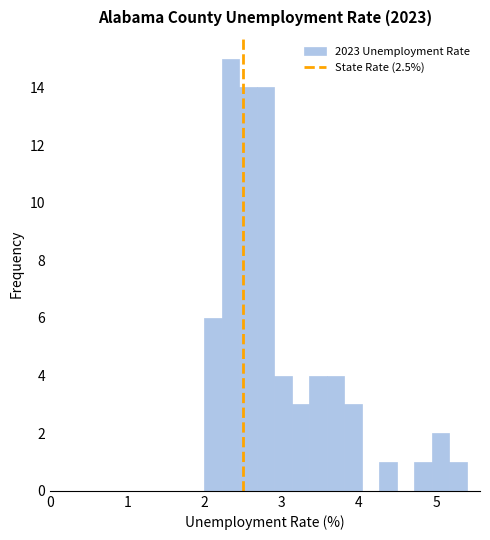

Around what value on the x-axis is the tallest bar? Give the approximate position of its centre, as read against the axis.

2.3